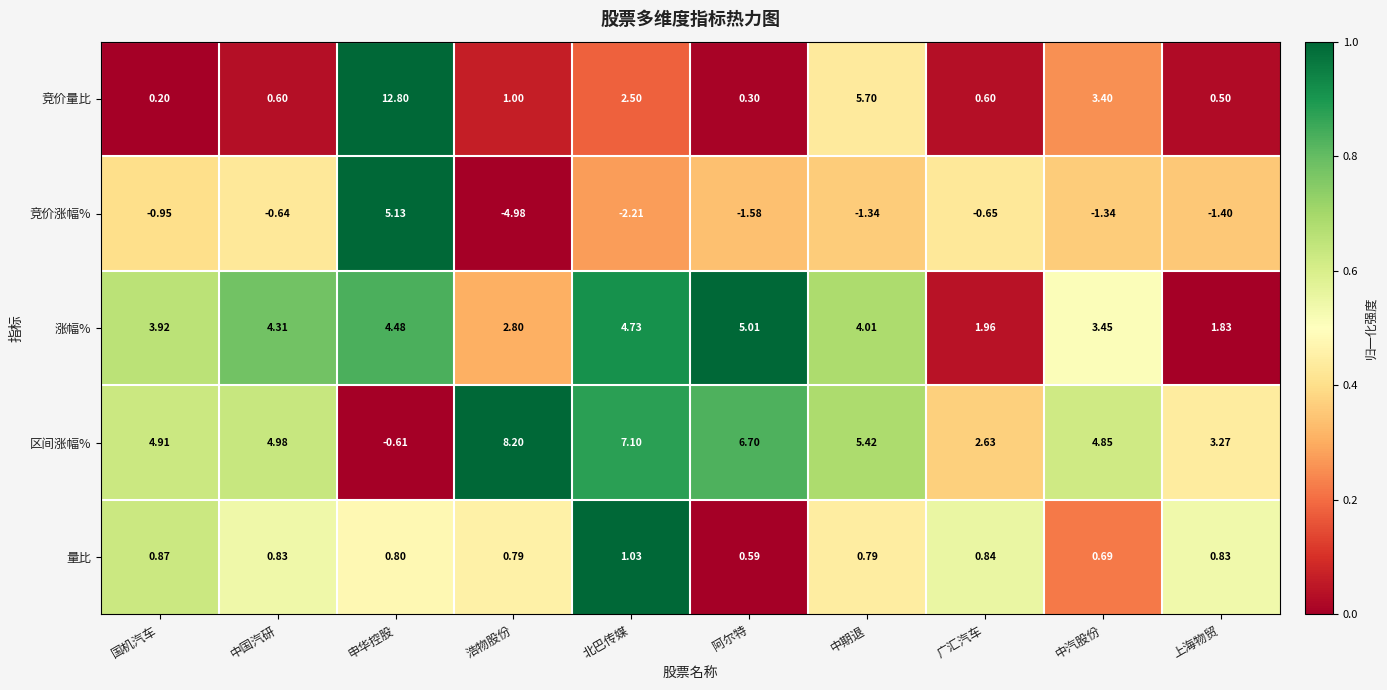

Which category has the highest value across all series?

申华控股